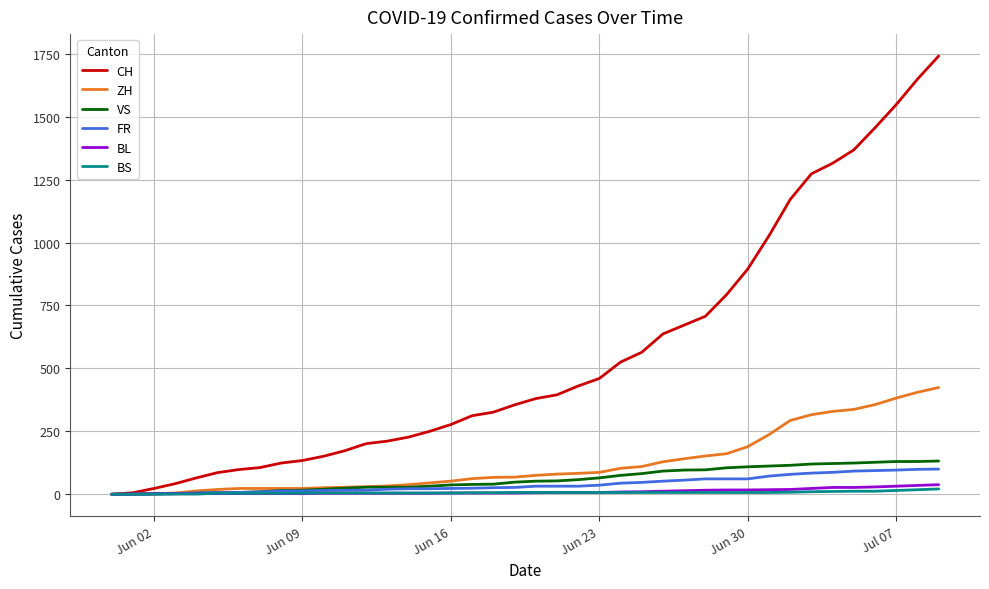

Which series has the widest spread of values?

CH